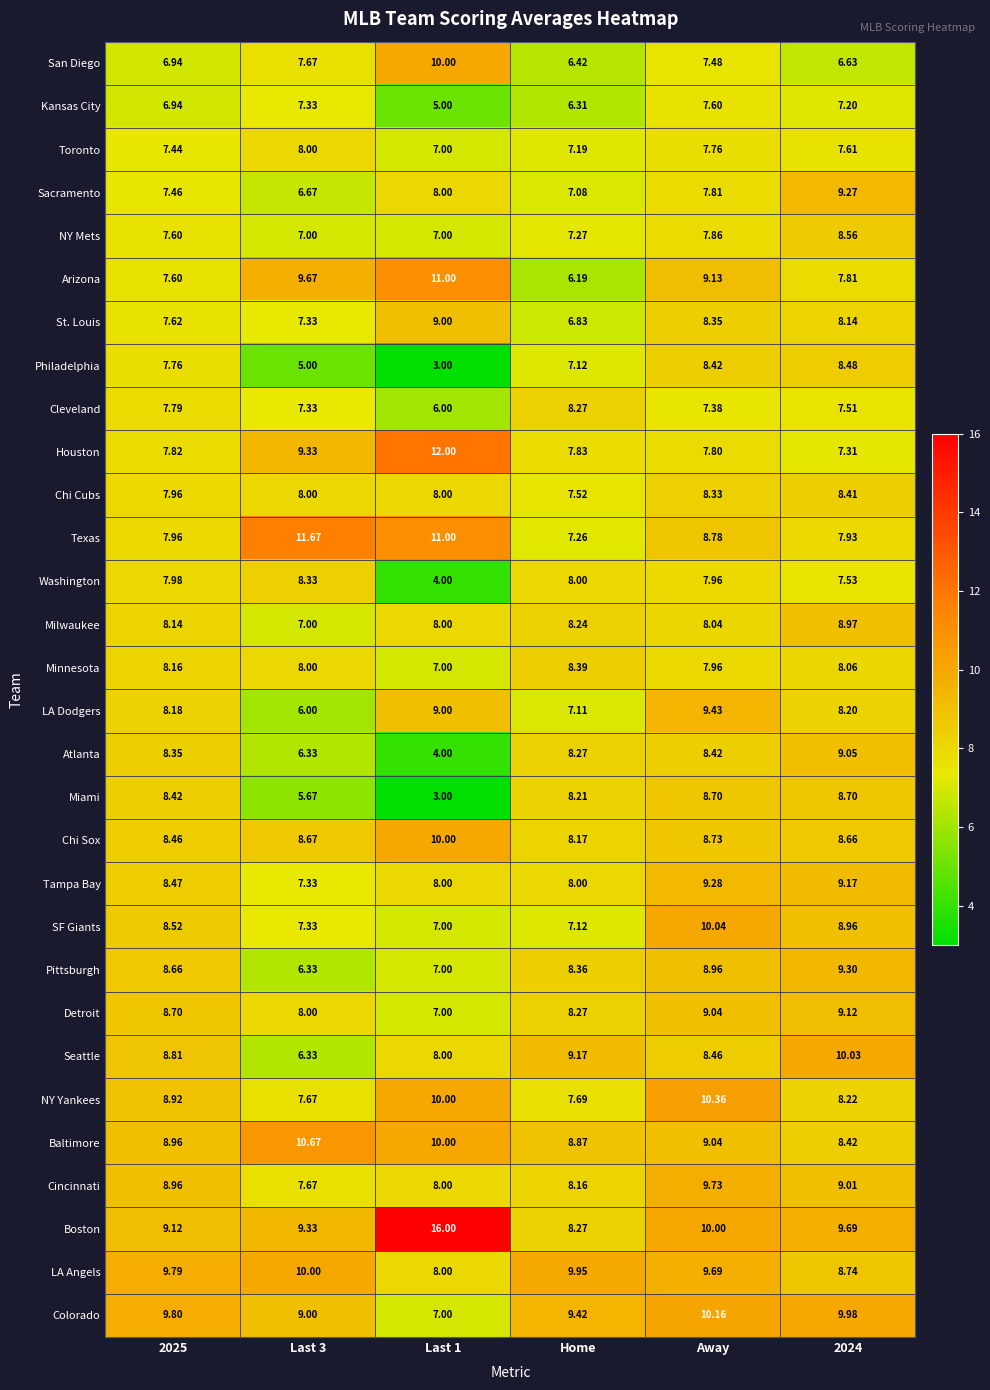

What is the difference between the highest and lowest values at Last 1?

13.0